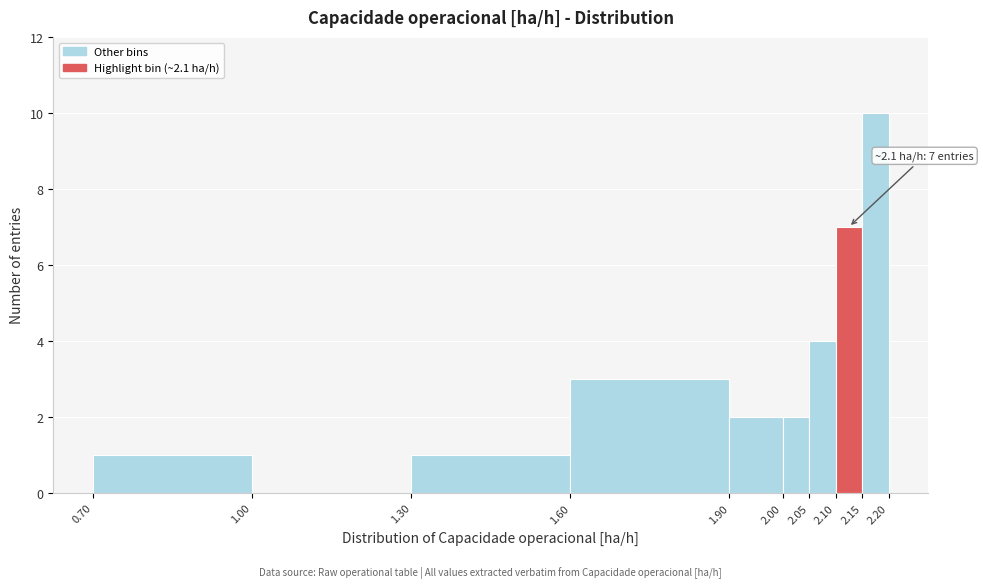

Over which range of the x-axis is the bar tallest?

2.15 to 2.20